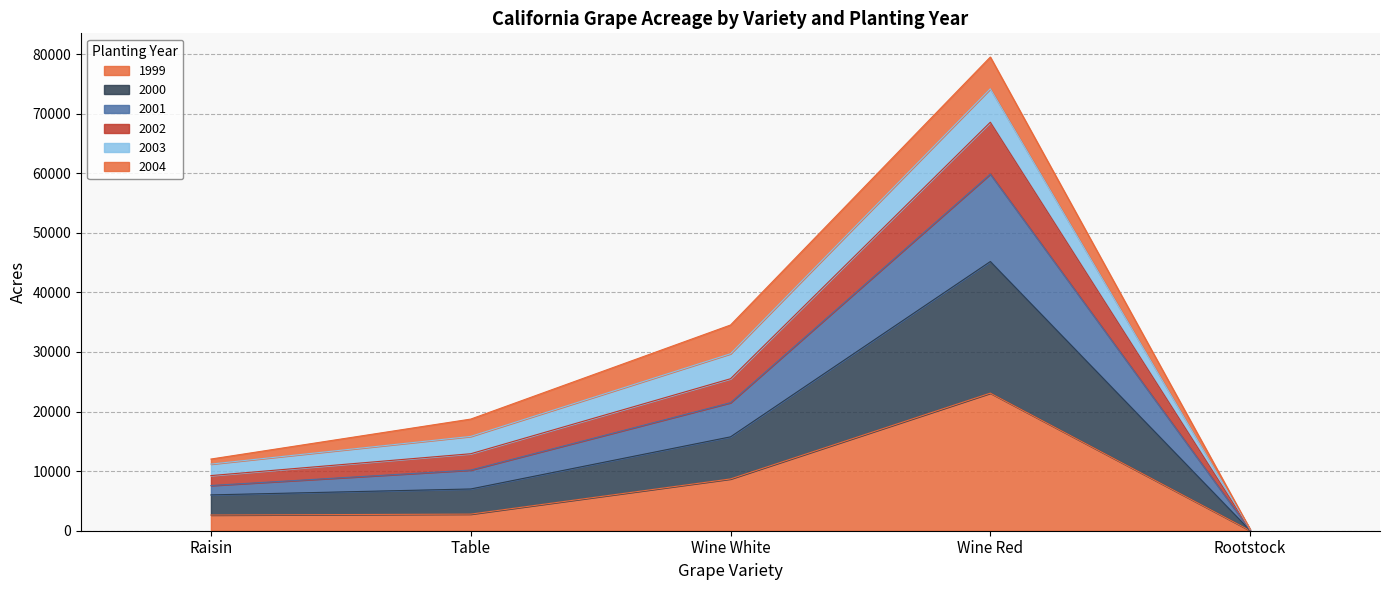

Which category has the lowest value in the 2001 series?

Rootstock